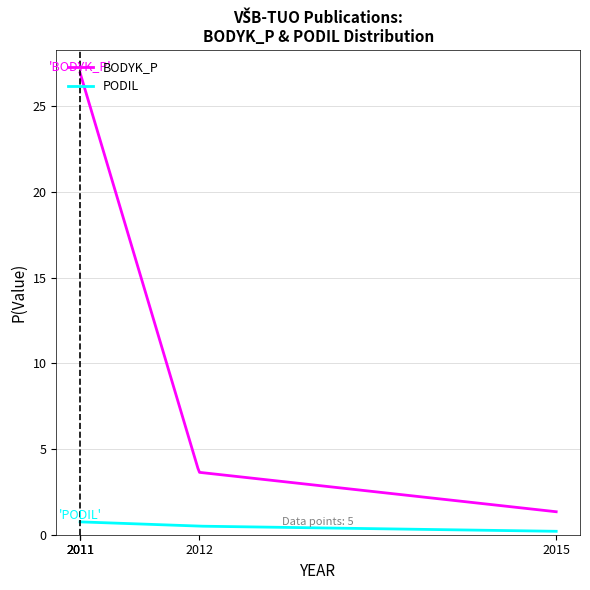

Rank the series by their maximum value, from lowest to highest.

PODIL, BODYK_P